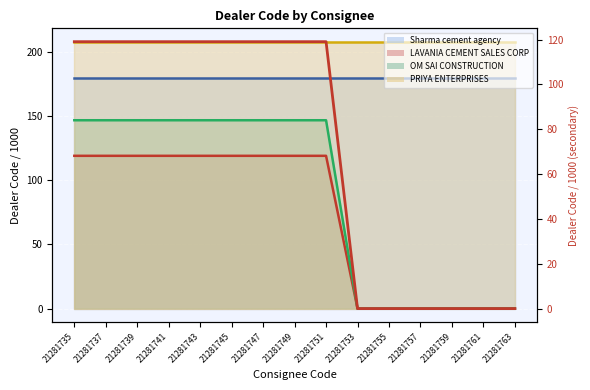

True or false: the data shows 0.0 at 21281763.

True